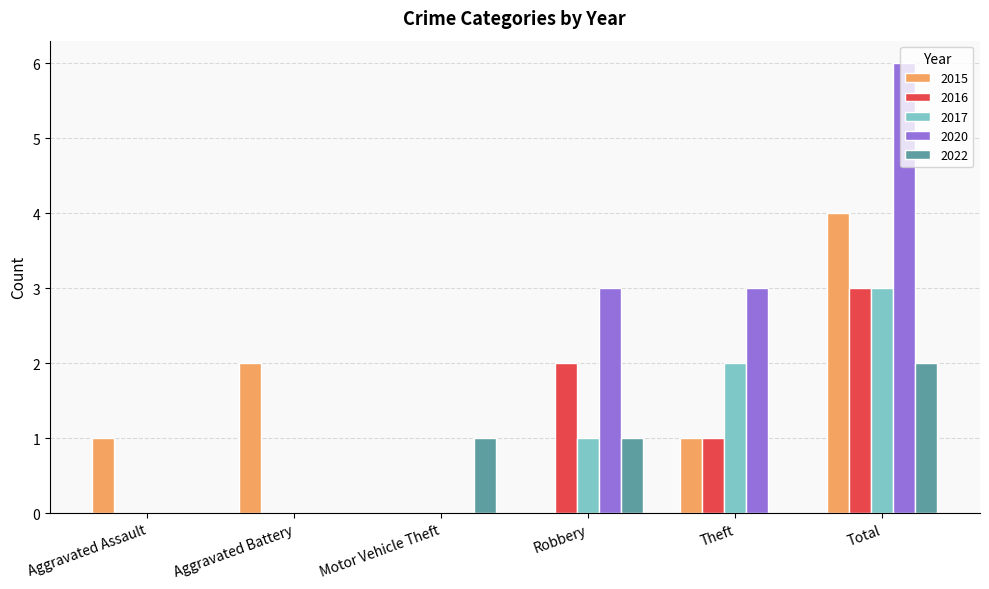

The 2022 series shows 1 at Aggravated Assault. True or false?

False